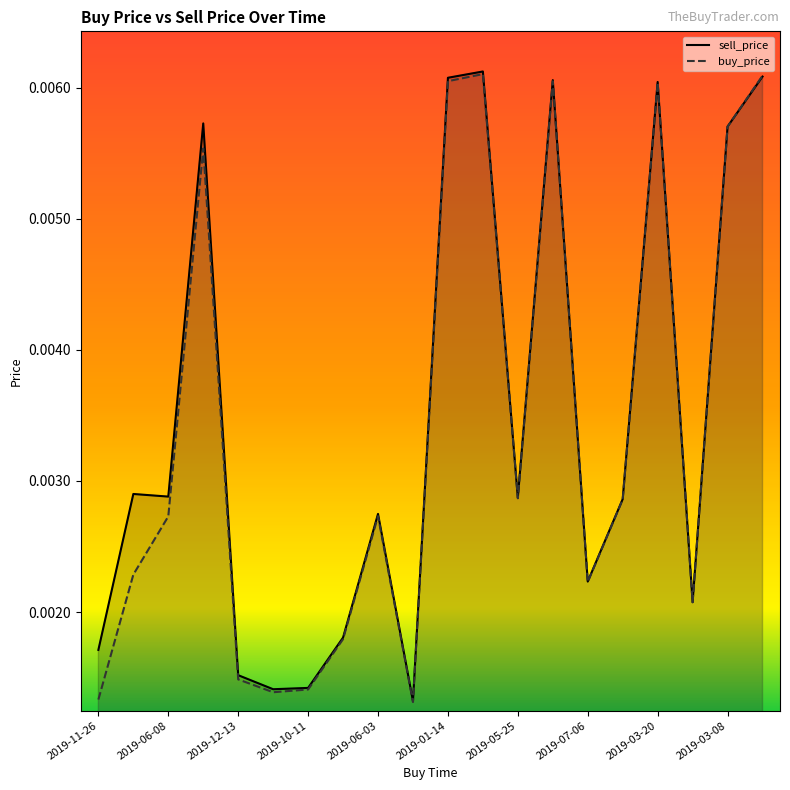

After their last crossing, which series has the higher values: sell_price or buy_price?

buy_price